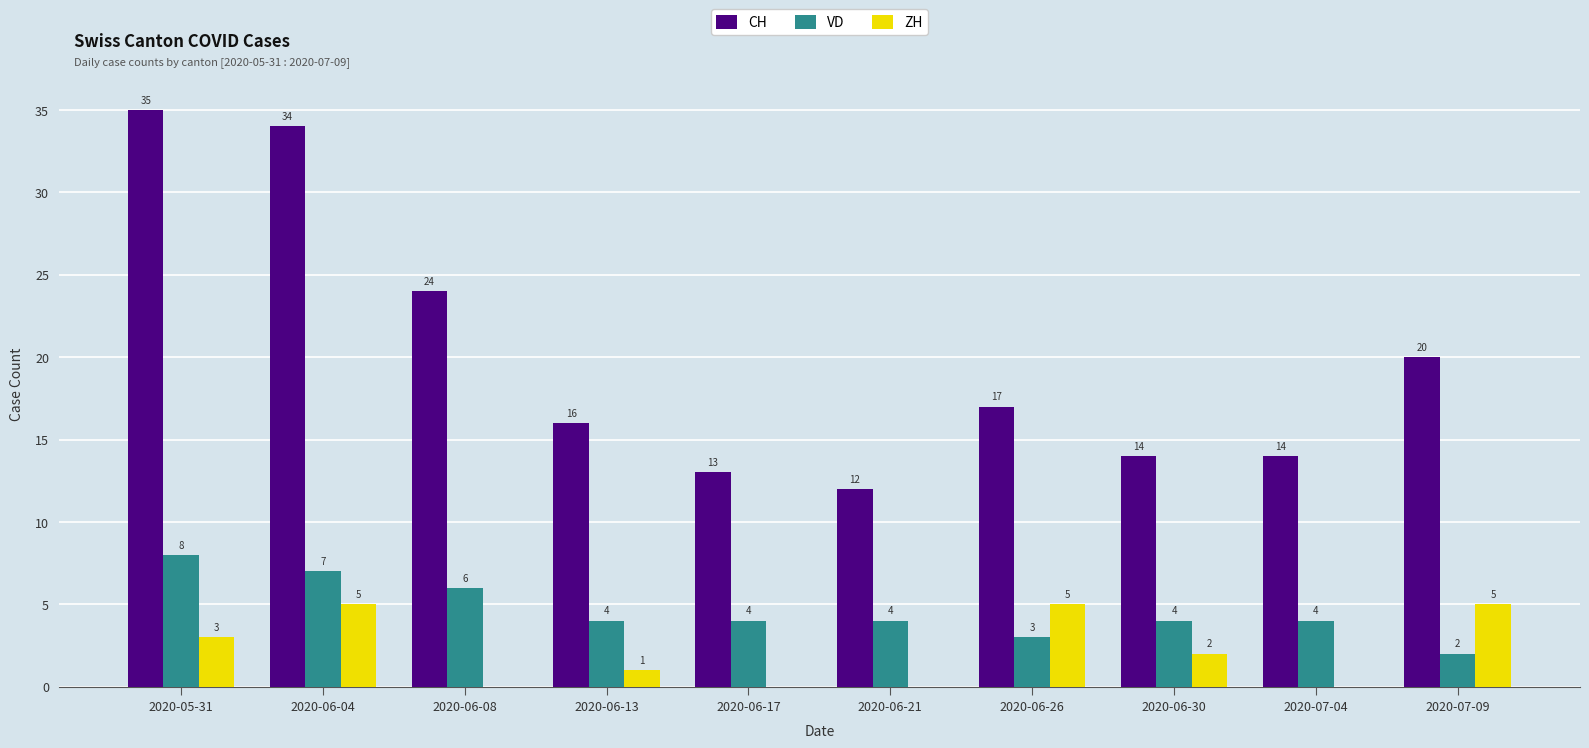

How many groups of bars are there?

10